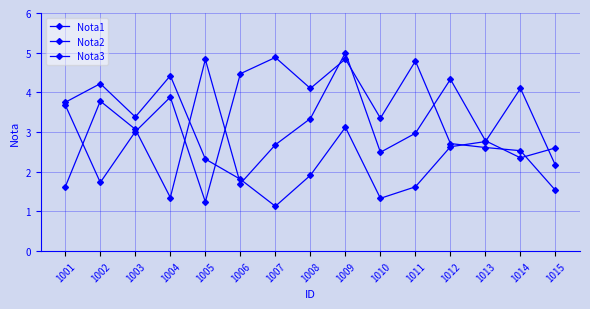

The value of Nota2 at 1015 is 2.9. True or false?

False